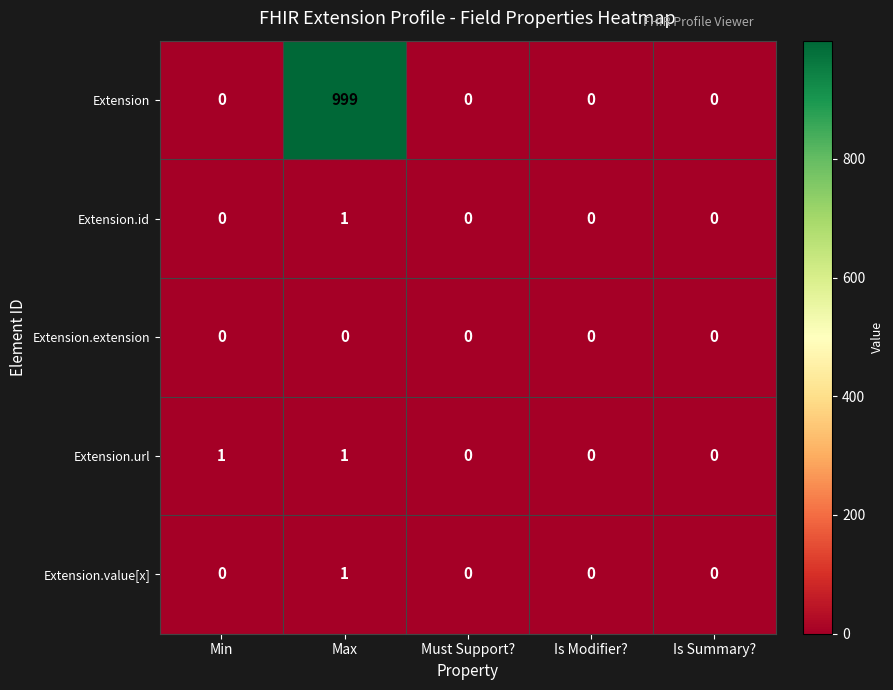

Reading left to right, extract all data points from this chart.

Extension: Min=0	Max=999	Must Support?=0	Is Modifier?=0	Is Summary?=0
Extension.id: Min=0	Max=1	Must Support?=0	Is Modifier?=0	Is Summary?=0
Extension.extension: Min=0	Max=0	Must Support?=0	Is Modifier?=0	Is Summary?=0
Extension.url: Min=1	Max=1	Must Support?=0	Is Modifier?=0	Is Summary?=0
Extension.value[x]: Min=0	Max=1	Must Support?=0	Is Modifier?=0	Is Summary?=0